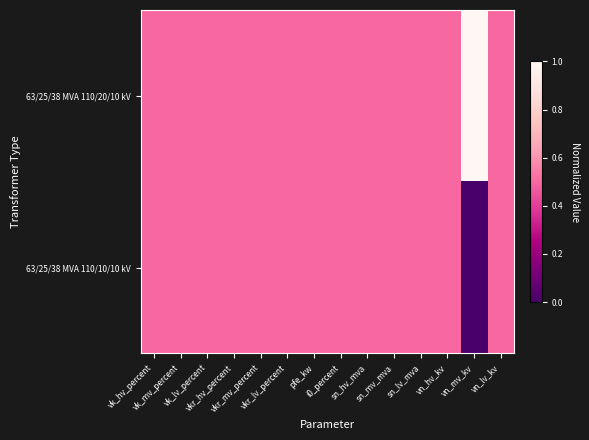

Rank the series at i0_percent from highest to lowest value.

63/25/38 MVA 110/20/10 kV, 63/25/38 MVA 110/10/10 kV